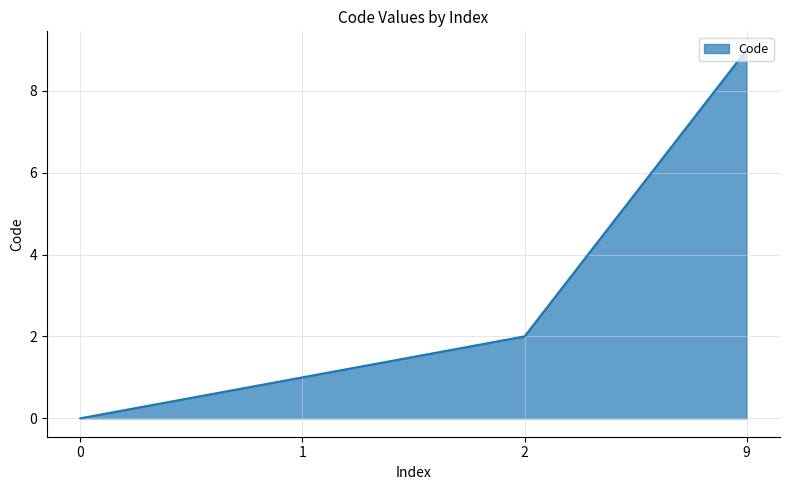

Read the value at 2.

2